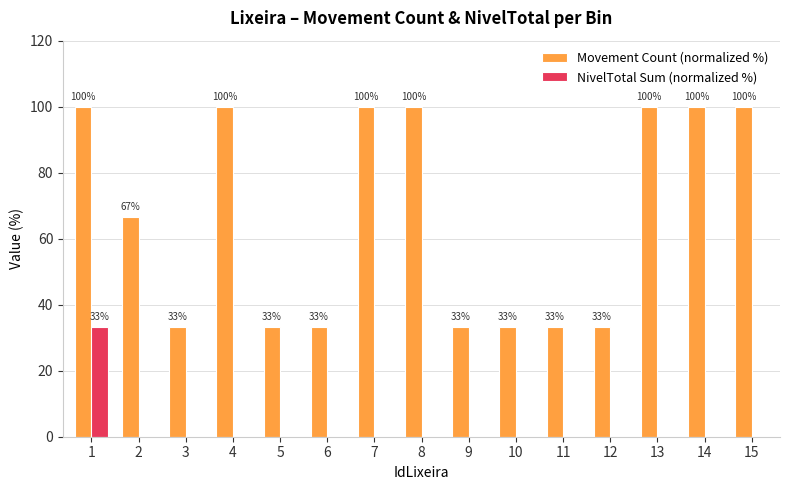

The NivelTotal Sum (normalized %) series shows -20.0 at 15. True or false?

False